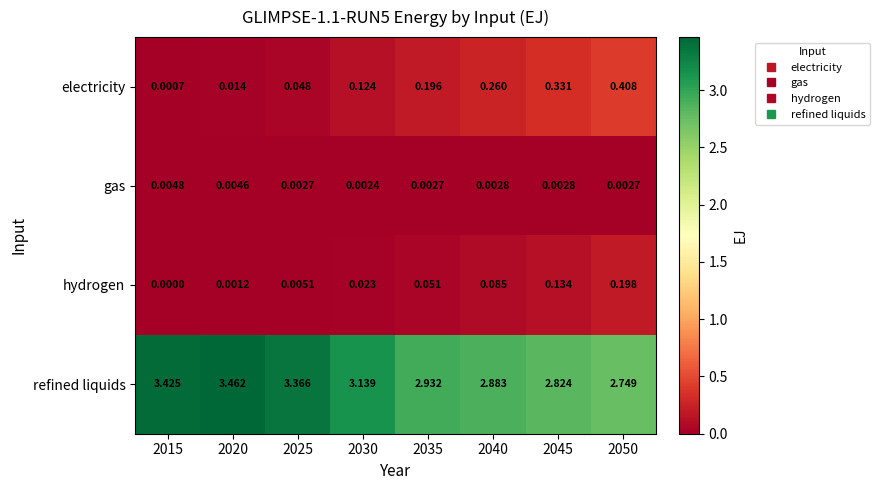

Between 2015 and 2030, which series saw the biggest shift?

refined liquids